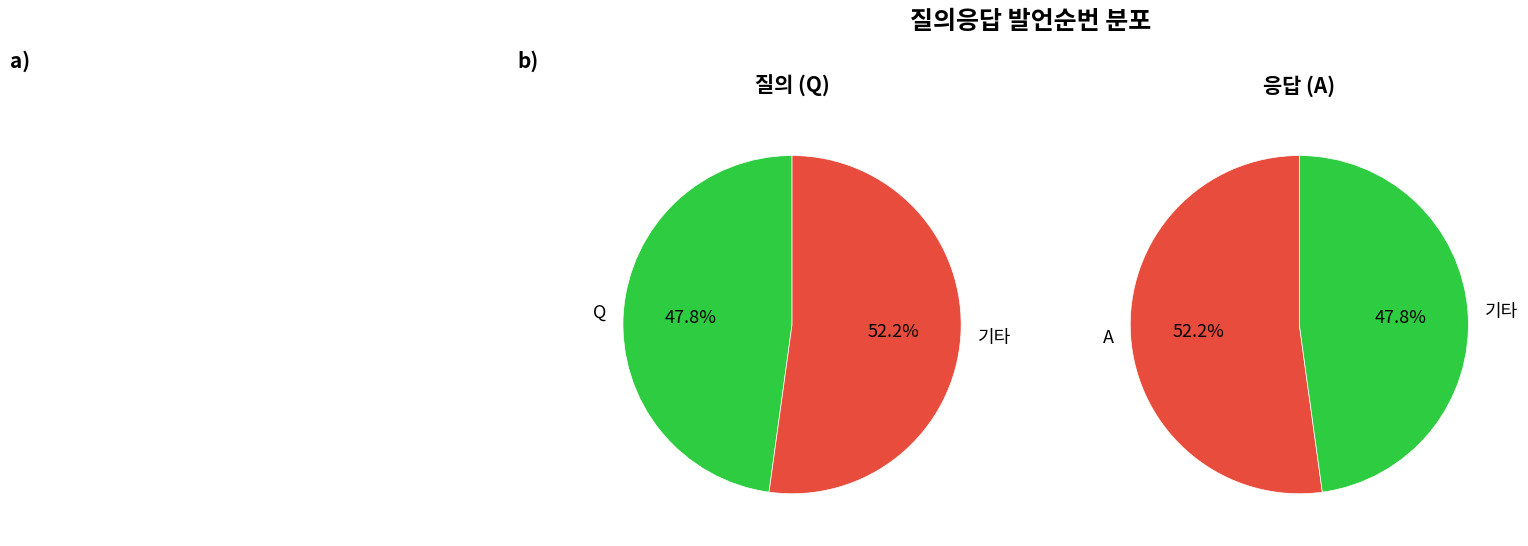

To the nearest percent, what is the combined percentage of Q and A?

100%